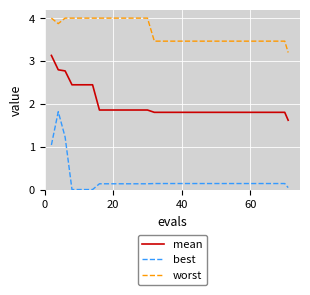

List the series in order of their overall mean, highest first.

worst, mean, best